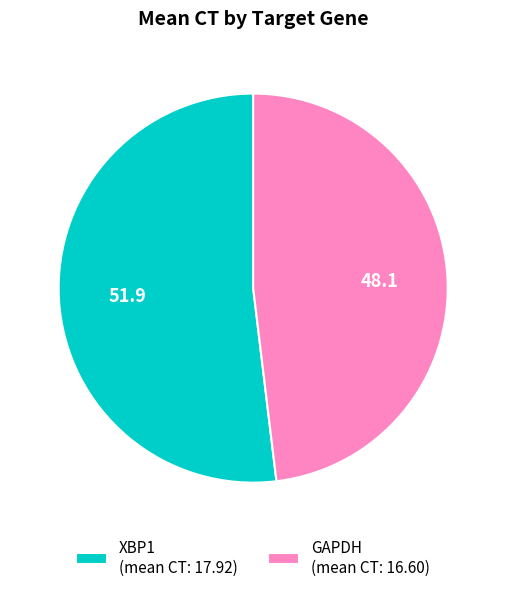

Between GAPDH (mean CT: 16.60) and XBP1 (mean CT: 17.92), which is larger?

XBP1 (mean CT: 17.92)